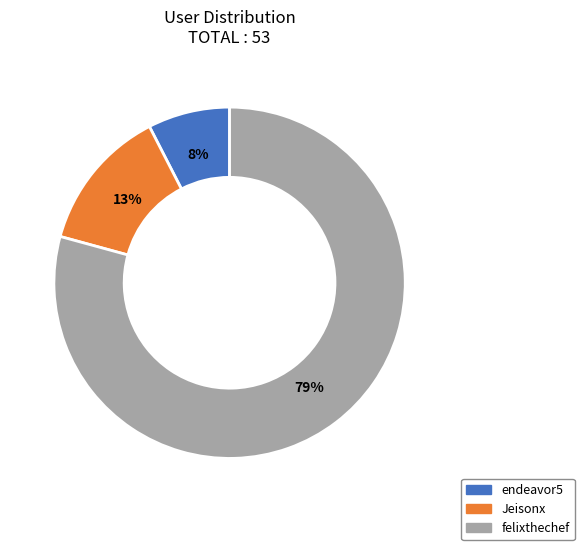

What percentage is the endeavor5 slice, to the nearest percent?

8%